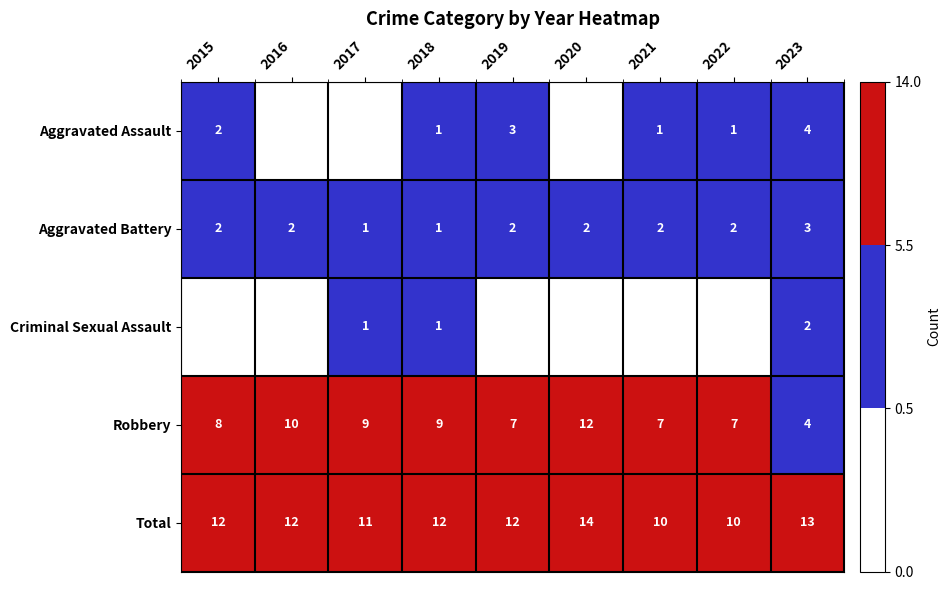

The Aggravated Battery series shows 3 at 2023. True or false?

True